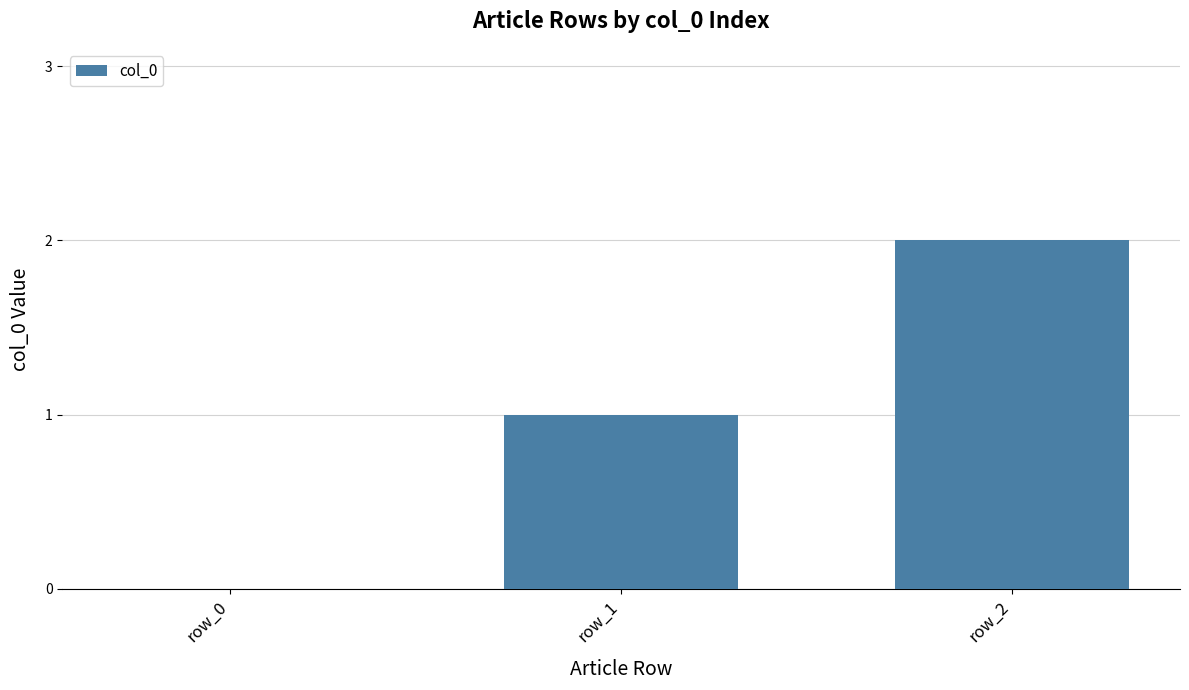

Is it true that the value at row_1 is 1?

True